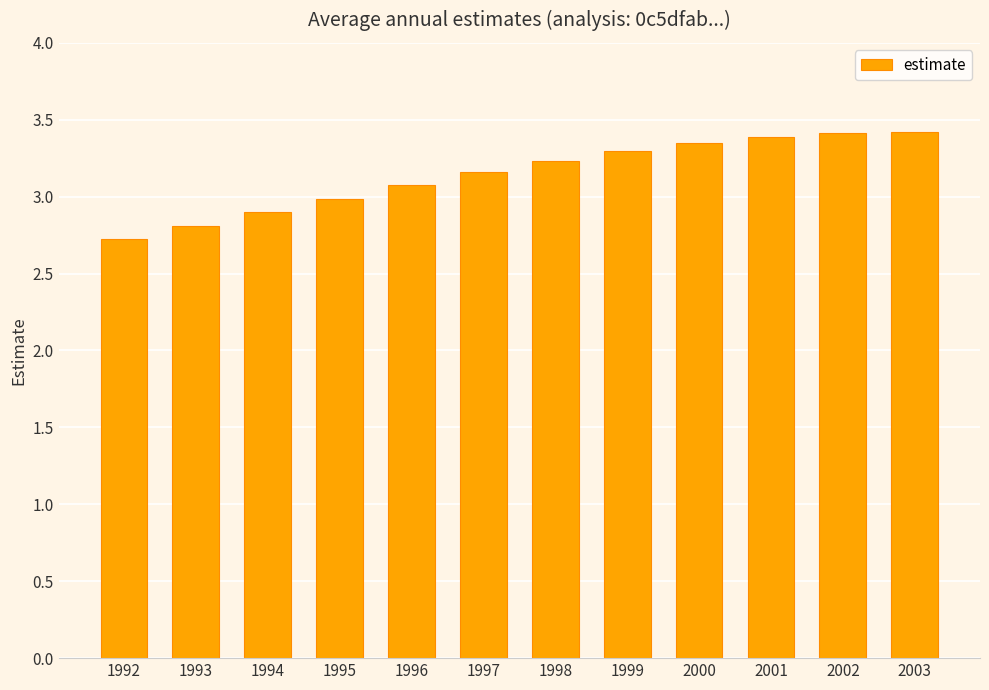

What is the difference between the values at 1994 and 1995?

0.1